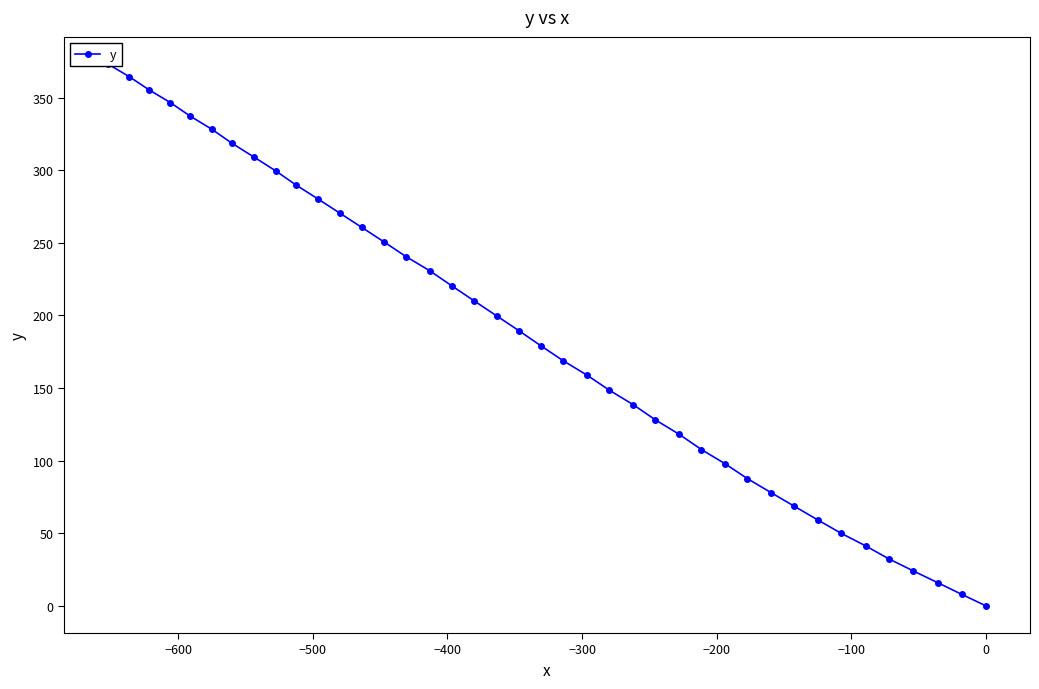

What is the difference between the maximum and second lowest values?

365.3